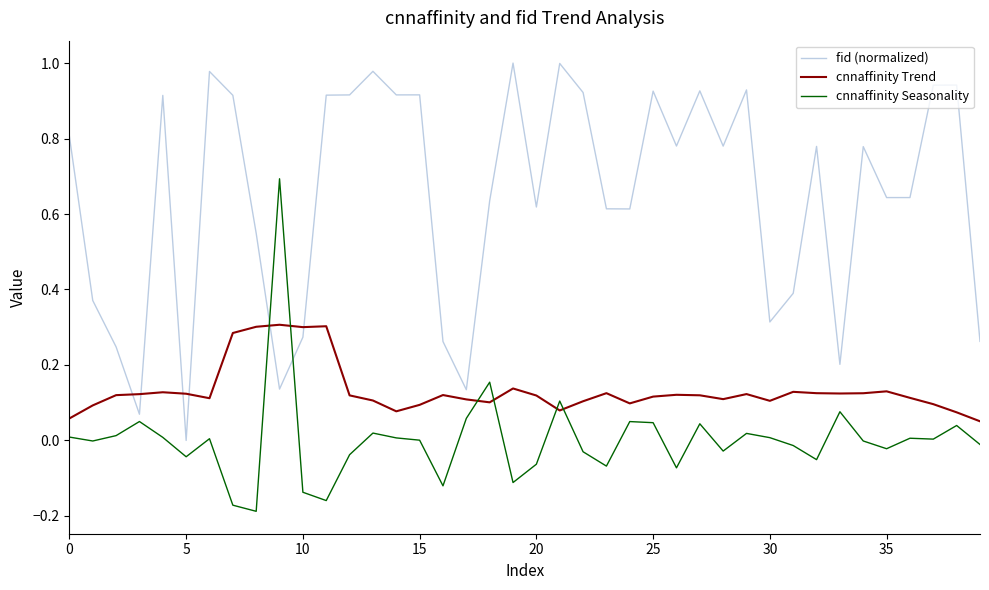

True or false: fid (normalized) and cnnaffinity Trend intersect in this chart.

True